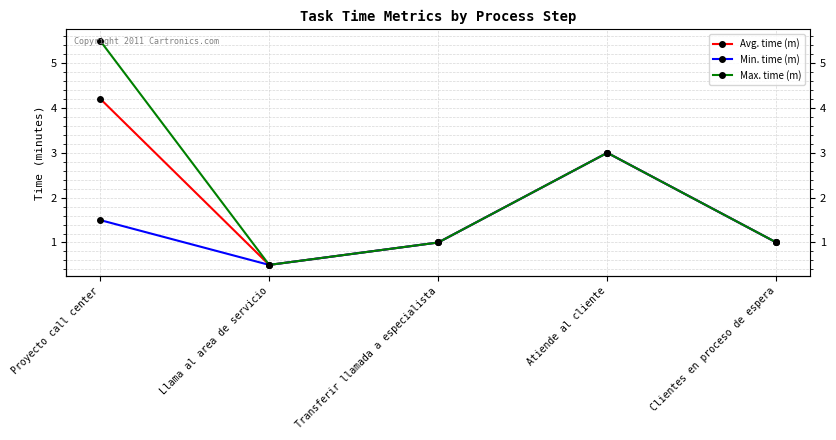

Is it true that Avg. time (m) equals 1.4 at Clientes en proceso de espera?

False